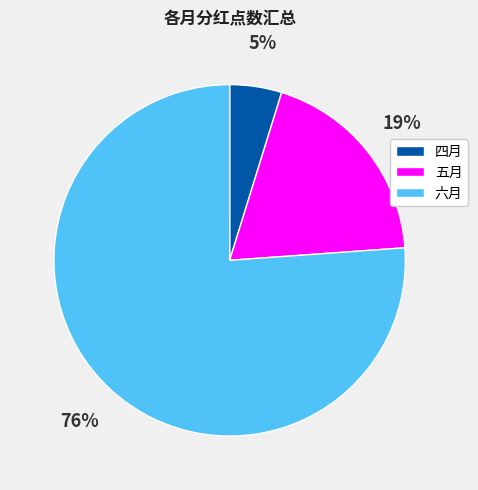

Do 六月 and 五月 together represent more than half of the pie?

Yes